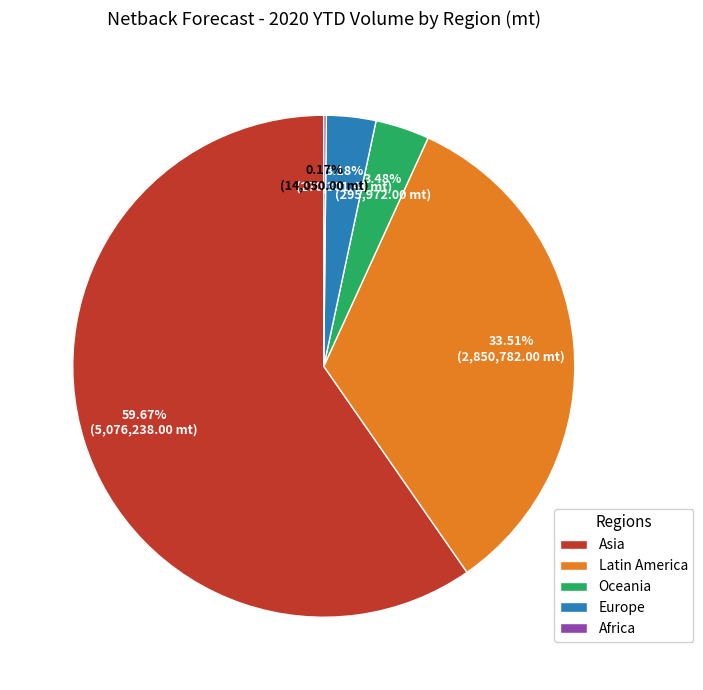

Approximately how many times larger is the value at Europe compared to Oceania?

0.9